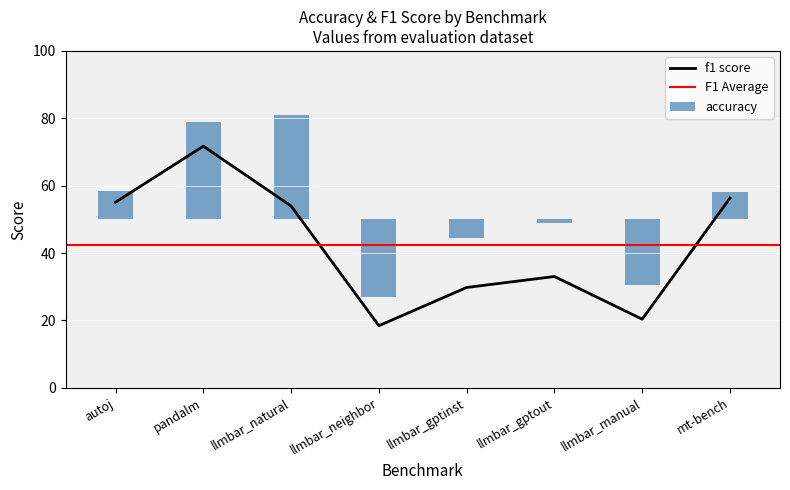

The f1 score series shows 91.8 at autoj. True or false?

False